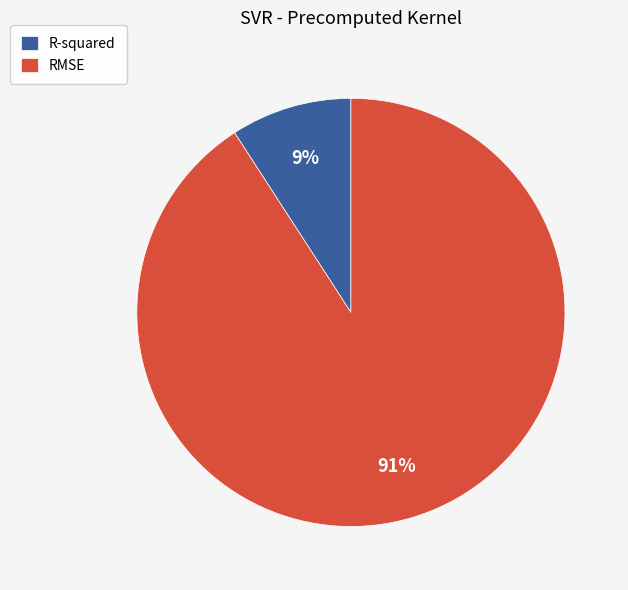

How many slices are in this pie chart?

2